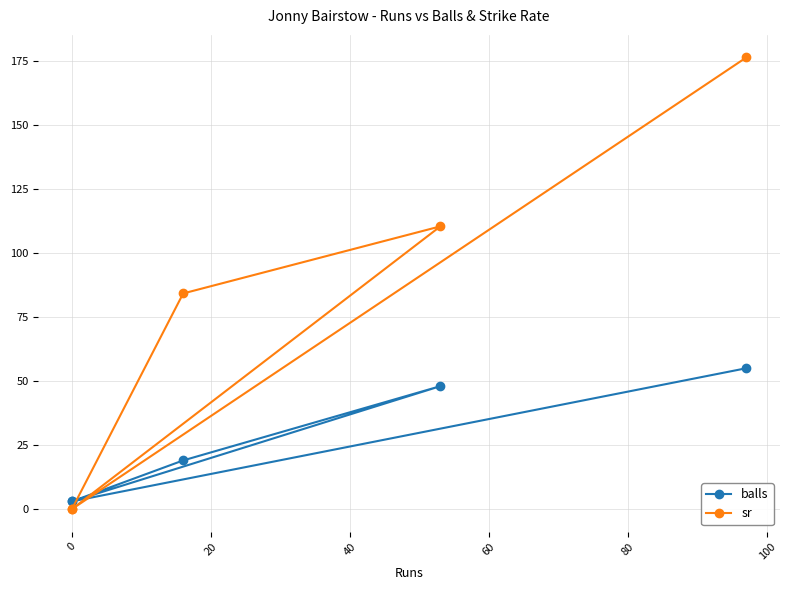

In sr, how many points are lower than both neighbors (excluding endpoints)?

1